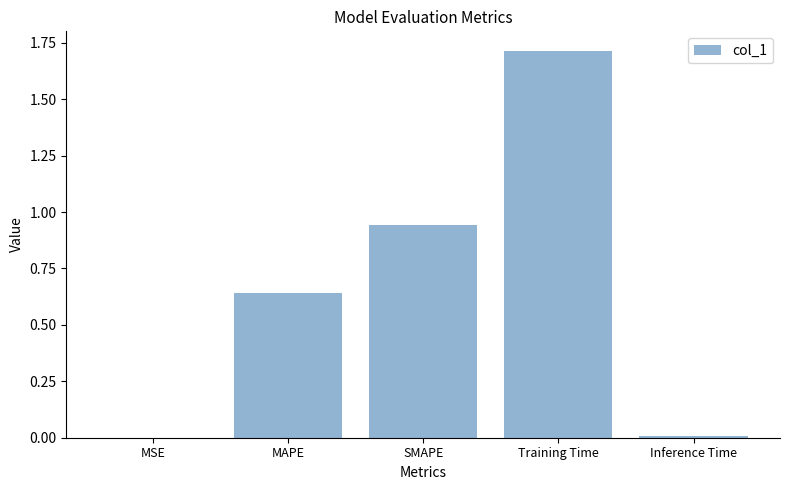

The chart shows a value of 0.0 at Inference Time. True or false?

True